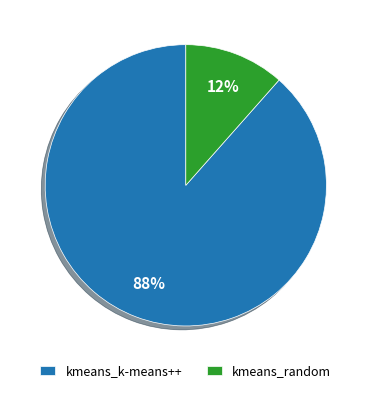

To the nearest percent, what is the average slice percentage?

50%